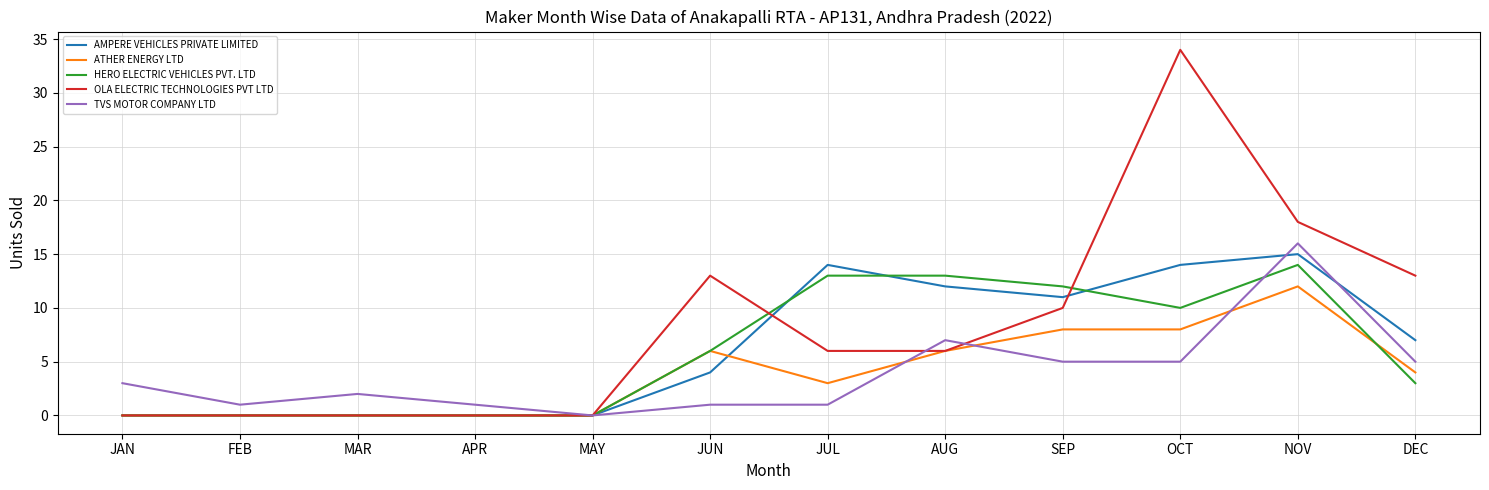

What is the sum of the OLA ELECTRIC TECHNOLOGIES PVT LTD values at JUL and FEB?

6